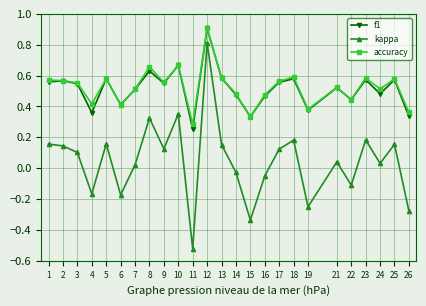

Is this an area chart (filled region under the line)?

No